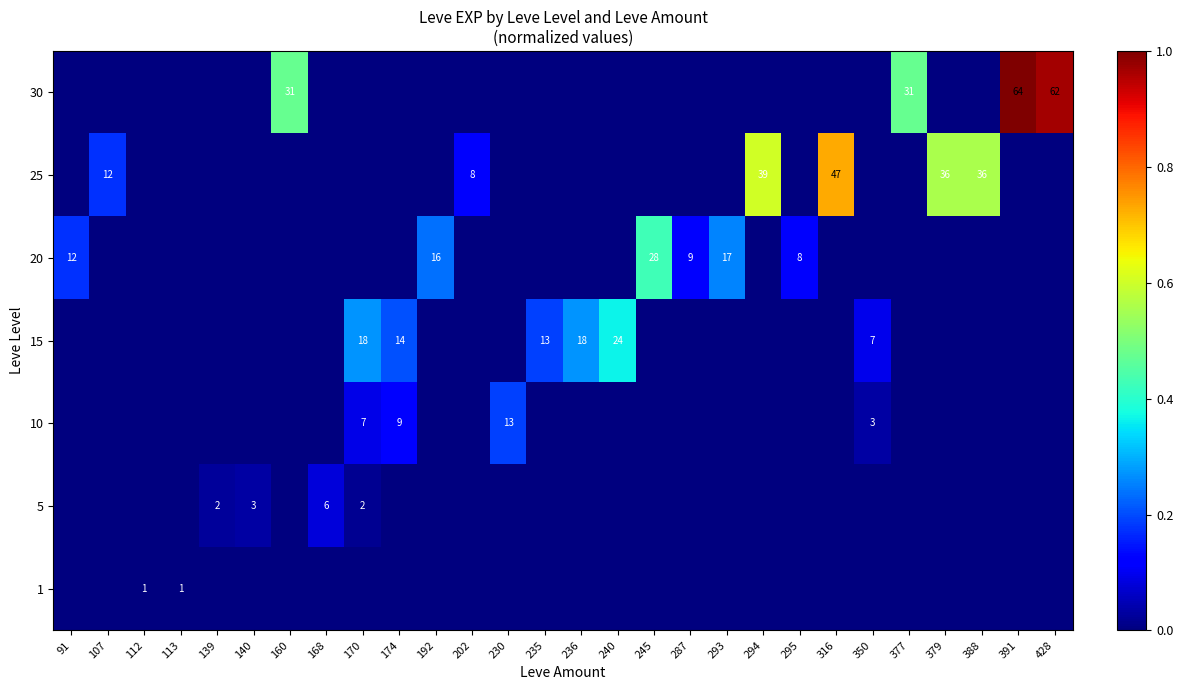

Reading left to right, extract all data points from this chart.

row_0: 0.0	0.0	0.0	0.0	0.0	0.0	0.0	0.0	0.0	0.0	0.0	0.0	0.0	0.0	0.0	0.0	0.0	0.0	0.0	0.0	0.0	0.0	0.0	0.0	0.0	0.0	0.0	0.0
row_1: 0.0	0.0	0.0	0.0	0.0	0.0	0.0	0.1	0.0	0.0	0.0	0.0	0.0	0.0	0.0	0.0	0.0	0.0	0.0	0.0	0.0	0.0	0.0	0.0	0.0	0.0	0.0	0.0
row_2: 0.0	0.0	0.0	0.0	0.0	0.0	0.0	0.0	0.1	0.1	0.0	0.0	0.2	0.0	0.0	0.0	0.0	0.0	0.0	0.0	0.0	0.0	0.0	0.0	0.0	0.0	0.0	0.0
row_3: 0.0	0.0	0.0	0.0	0.0	0.0	0.0	0.0	0.3	0.2	0.0	0.0	0.0	0.2	0.3	0.4	0.0	0.0	0.0	0.0	0.0	0.0	0.1	0.0	0.0	0.0	0.0	0.0
row_4: 0.2	0.0	0.0	0.0	0.0	0.0	0.0	0.0	0.0	0.0	0.2	0.0	0.0	0.0	0.0	0.0	0.4	0.1	0.3	0.0	0.1	0.0	0.0	0.0	0.0	0.0	0.0	0.0
row_5: 0.0	0.2	0.0	0.0	0.0	0.0	0.0	0.0	0.0	0.0	0.0	0.1	0.0	0.0	0.0	0.0	0.0	0.0	0.0	0.6	0.0	0.7	0.0	0.0	0.6	0.6	0.0	0.0
row_6: 0.0	0.0	0.0	0.0	0.0	0.0	0.5	0.0	0.0	0.0	0.0	0.0	0.0	0.0	0.0	0.0	0.0	0.0	0.0	0.0	0.0	0.0	0.0	0.5	0.0	0.0	1.0	1.0